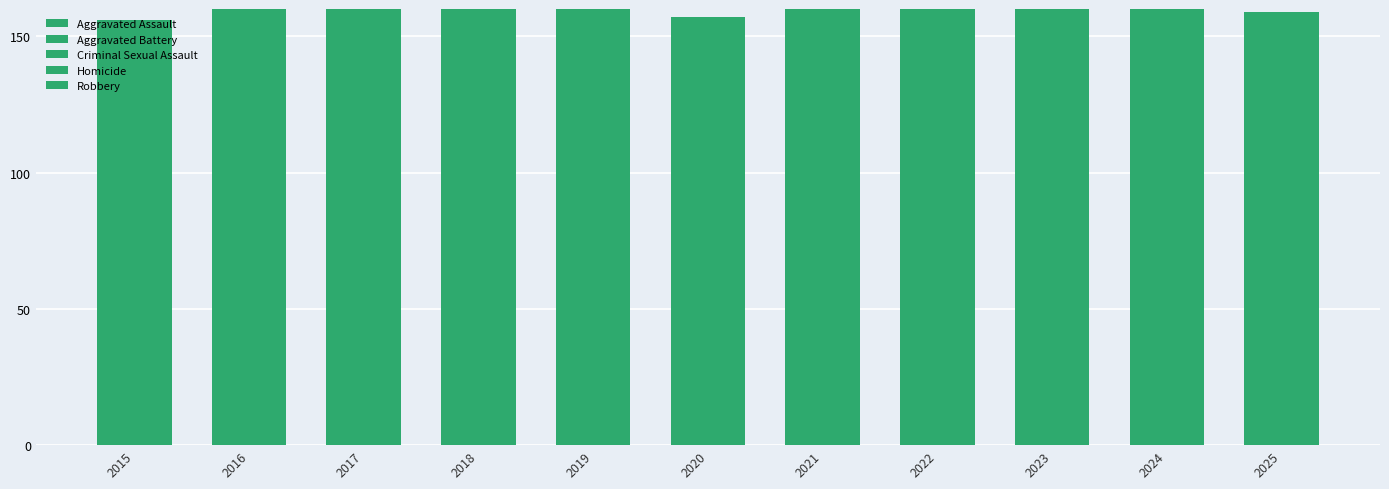

What is the sum of the Aggravated Battery values at 2019 and 2025?

99